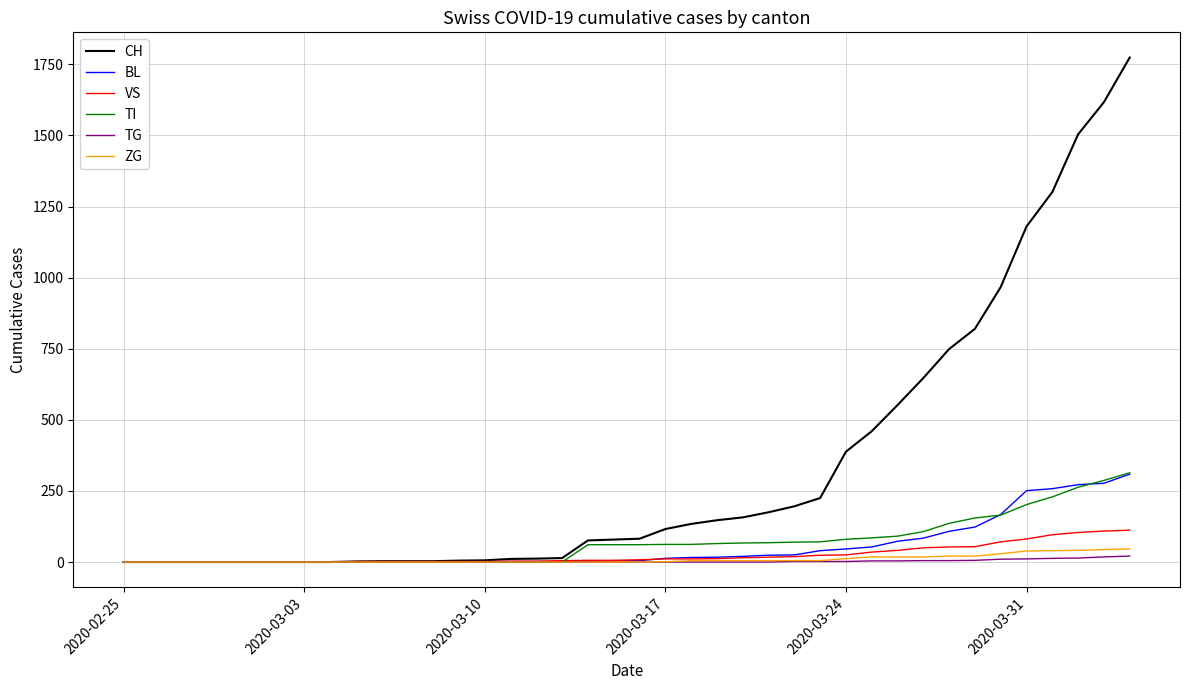

What is the highest value of the ZG series?

46